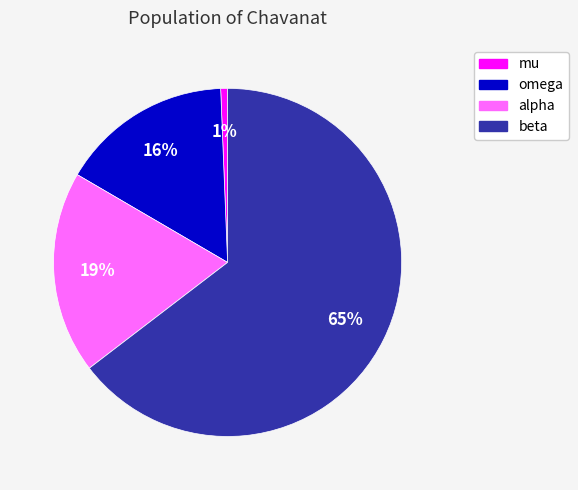

Is alpha the majority of the pie?

No